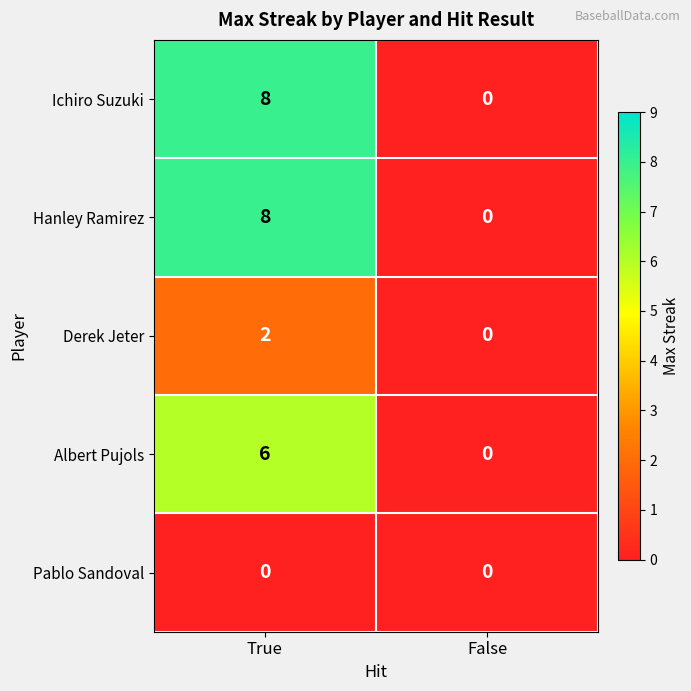

Count the number of categories in the chart.

2